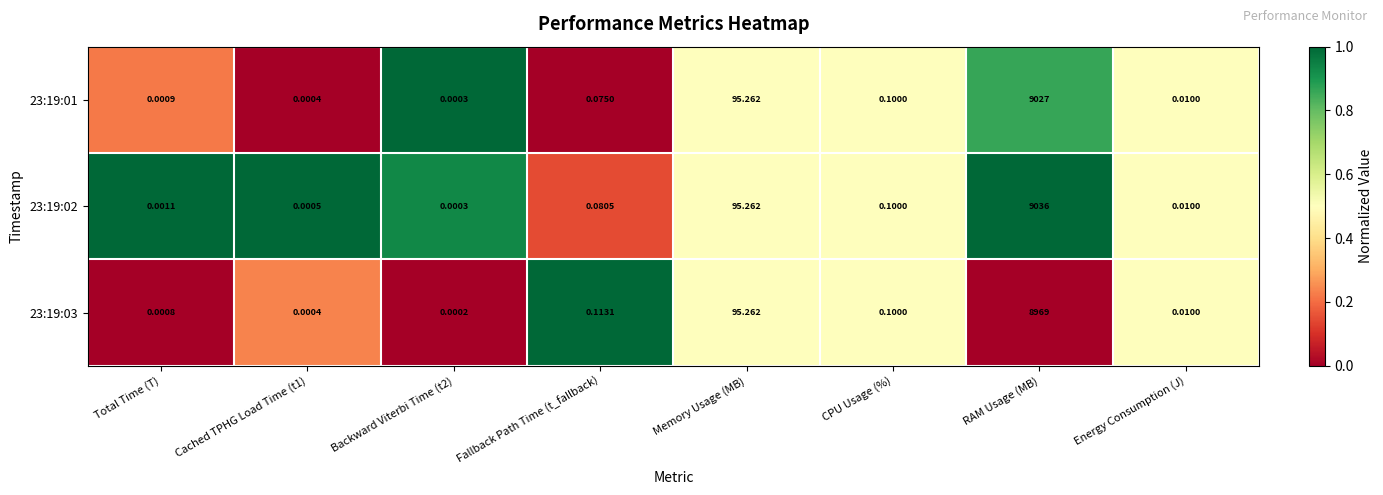

Where is 23:19:03 nearest to the value 4484?

Memory Usage (MB)